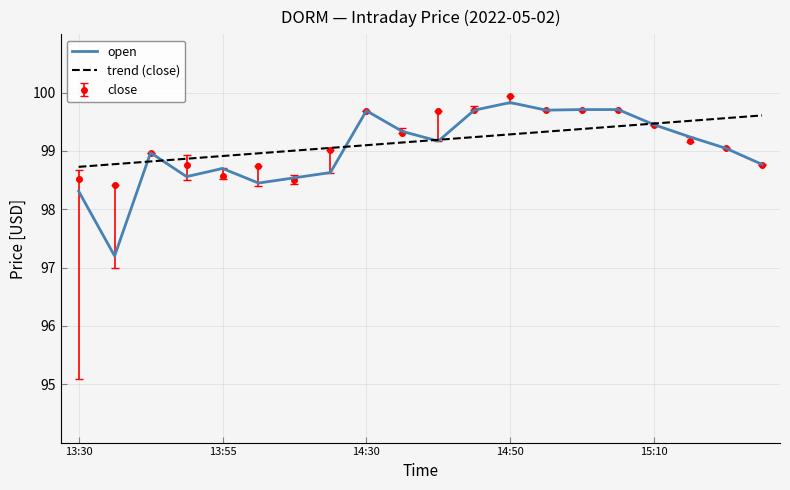

How many series are shown in this chart?

3